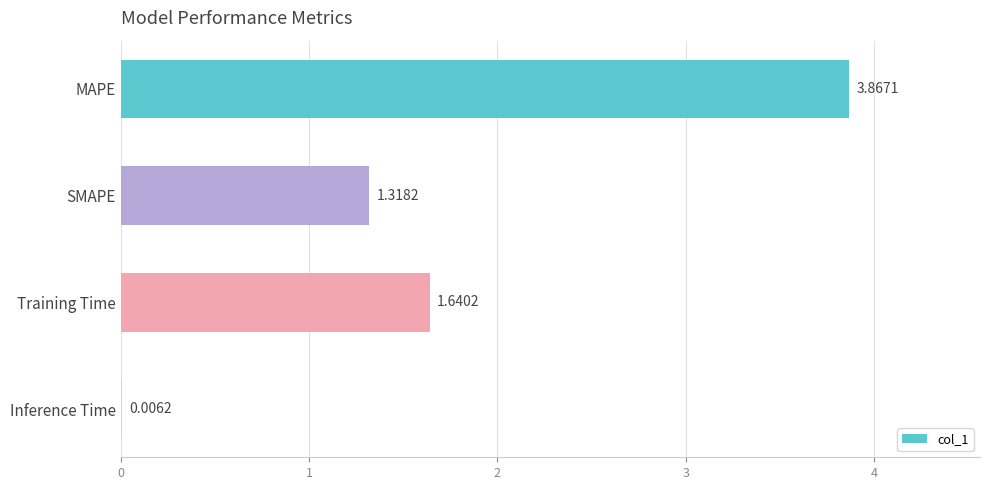

Which label corresponds to the largest value in the chart?

MAPE